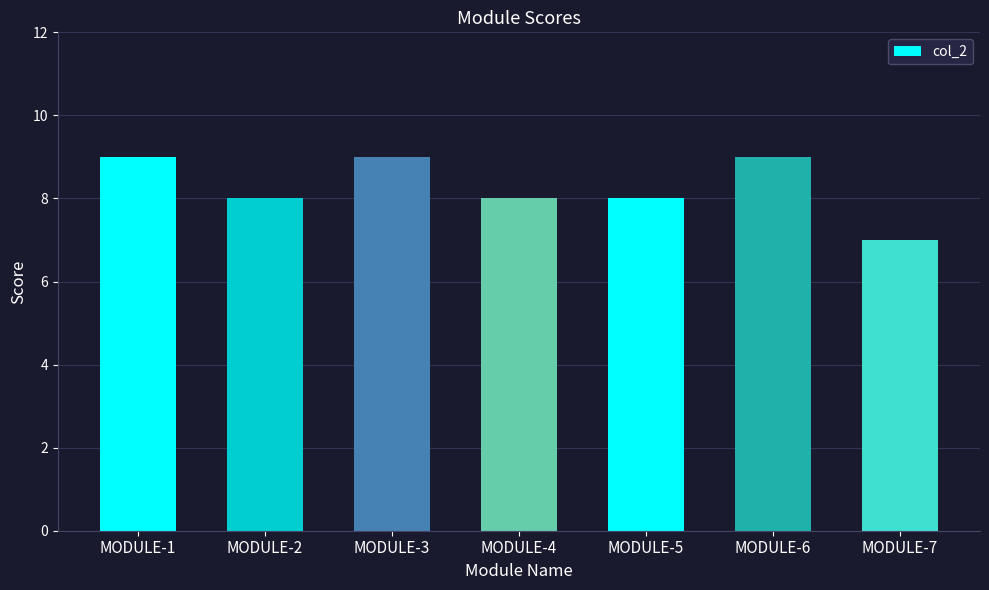

At which category does the chart reach its minimum across all series?

MODULE-7